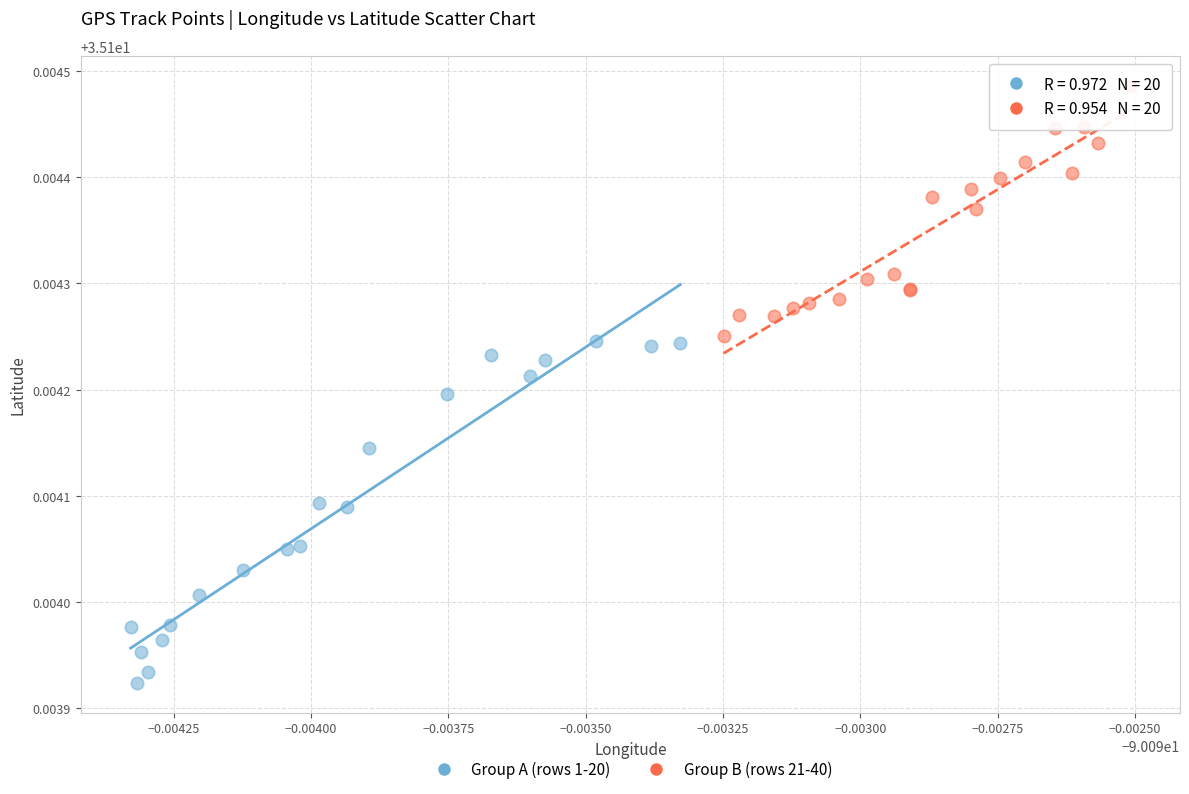

Which series contains the highest Y value?

Group B (rows 21-40)